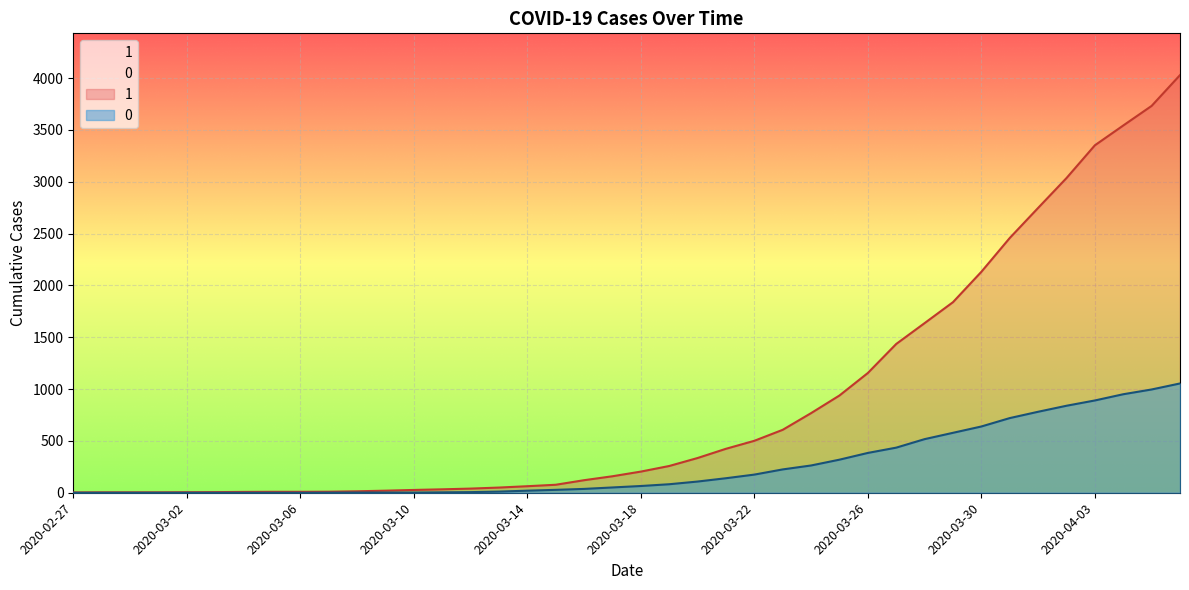

Between 2020-04-02 and 2020-03-12, which is larger?

2020-04-02